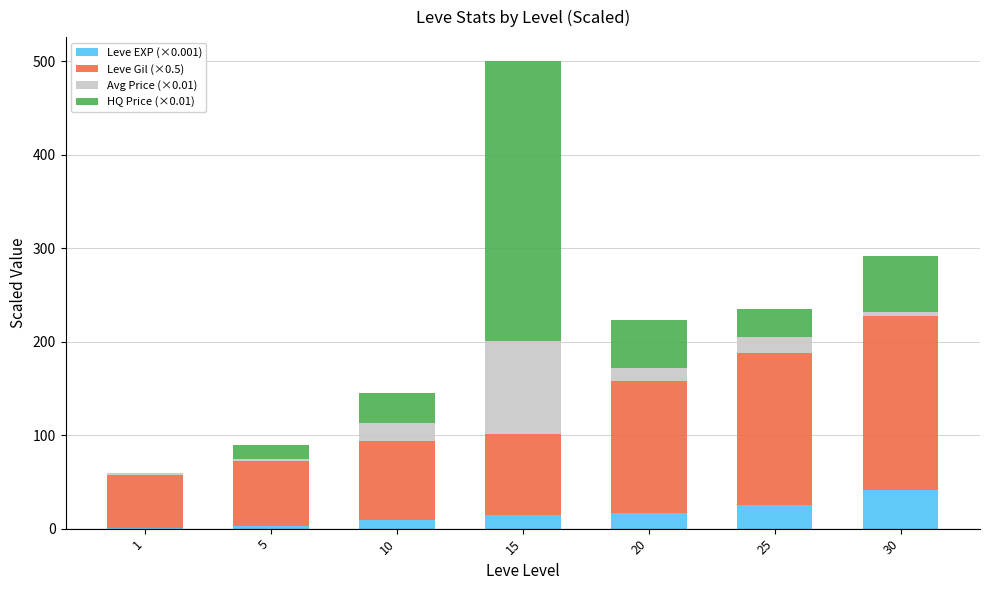

At which category is the sum across all series the highest?

15